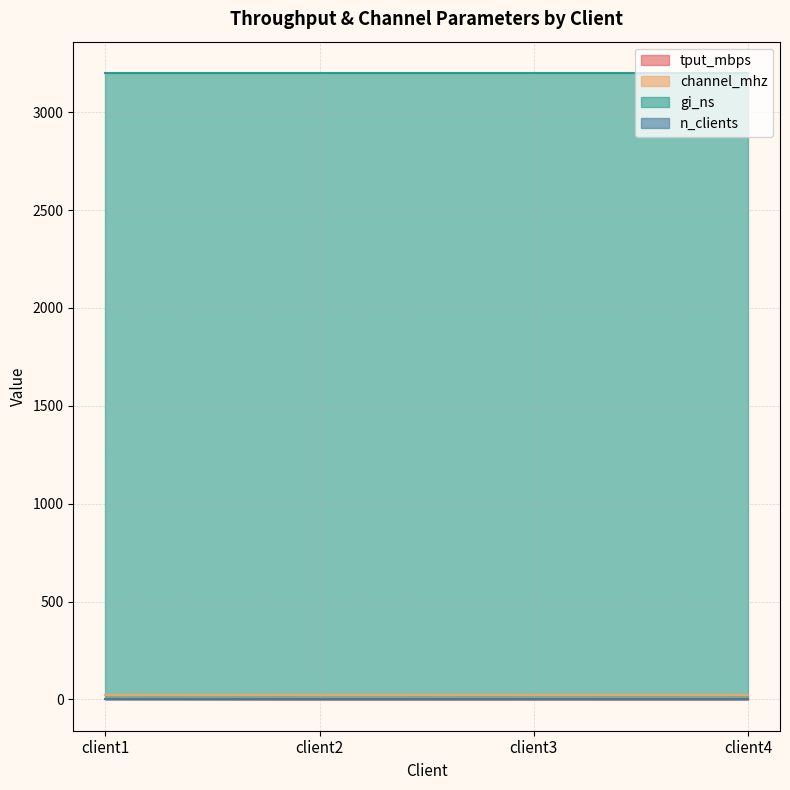

True or false: gi_ns has a value of 3200.0 at client1.

True